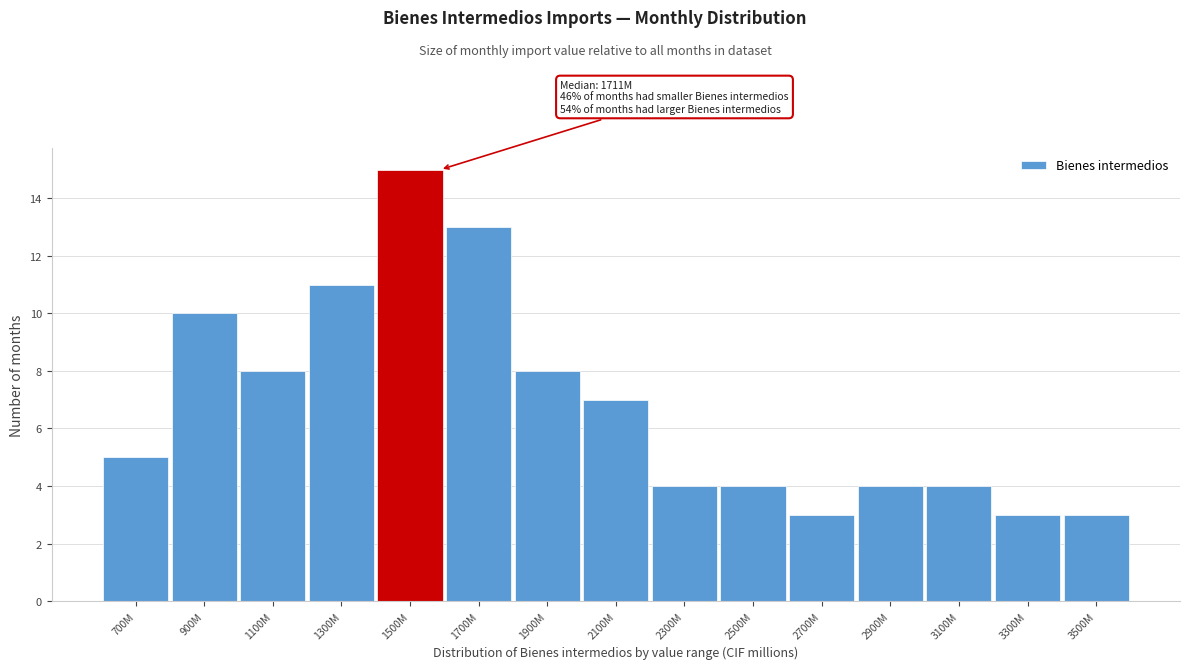

Reading right to left, list all the values displayed in this chart.

3500M=3	3300M=3	3100M=4	2900M=4	2700M=3	2500M=4	2300M=4	2100M=7	1900M=8	1700M=13	1500M=15	1300M=11	1100M=8	900M=10	700M=5